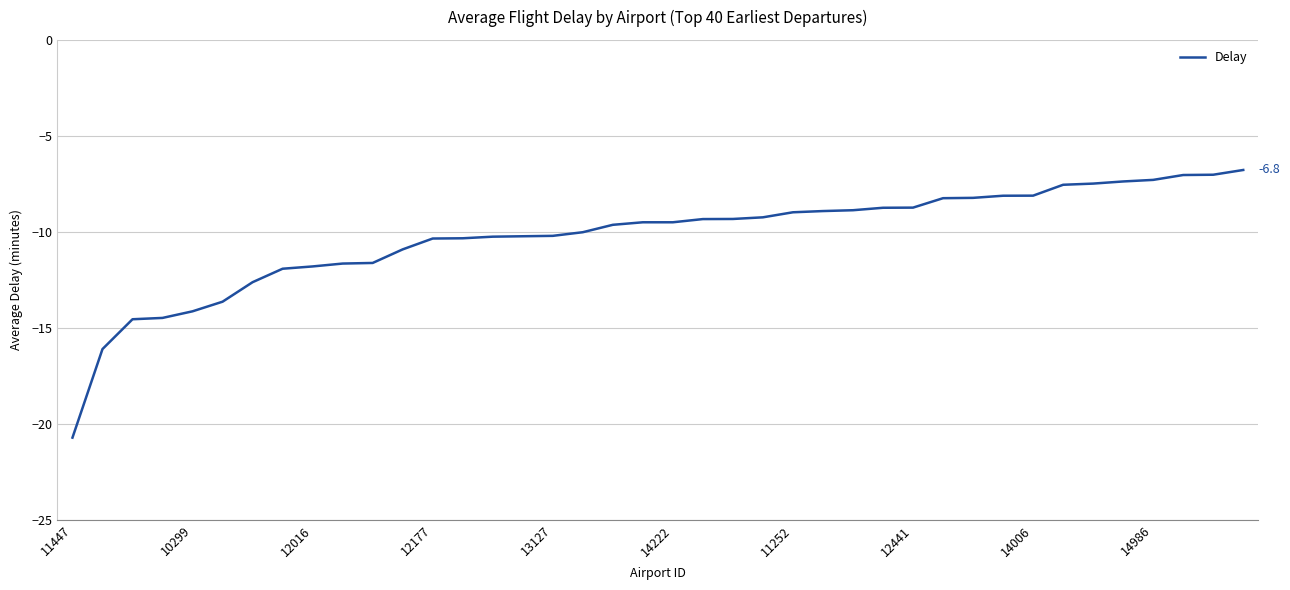

What is the difference between the maximum and minimum values?

13.9